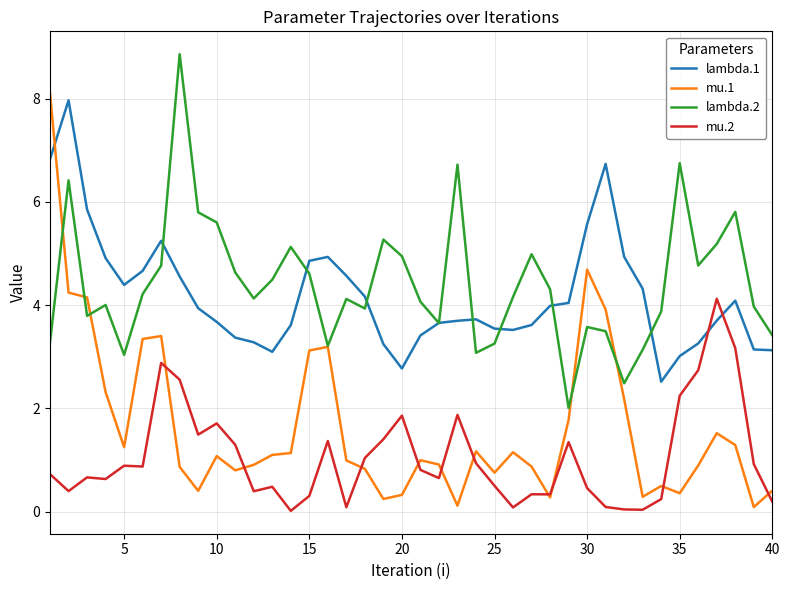

True or false: mu.2 and lambda.1 cross at least once.

True